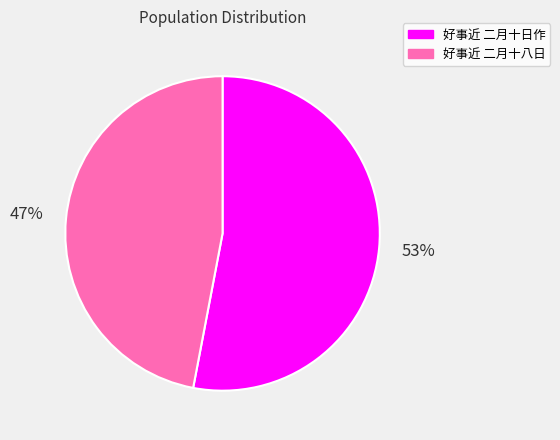

To the nearest percent, what is the difference between the 好事近 二月十八日 and 好事近 二月十日作 slice percentages?

6%